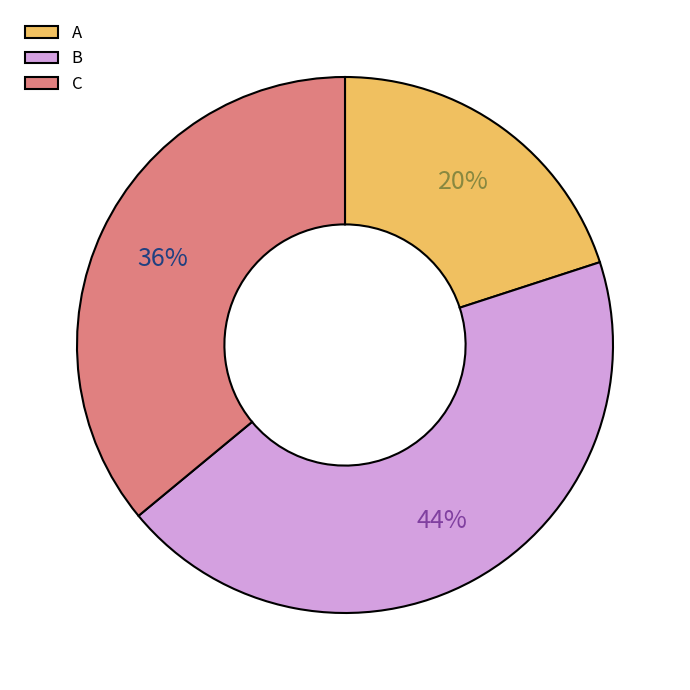

Is there a majority slice in this chart?

No